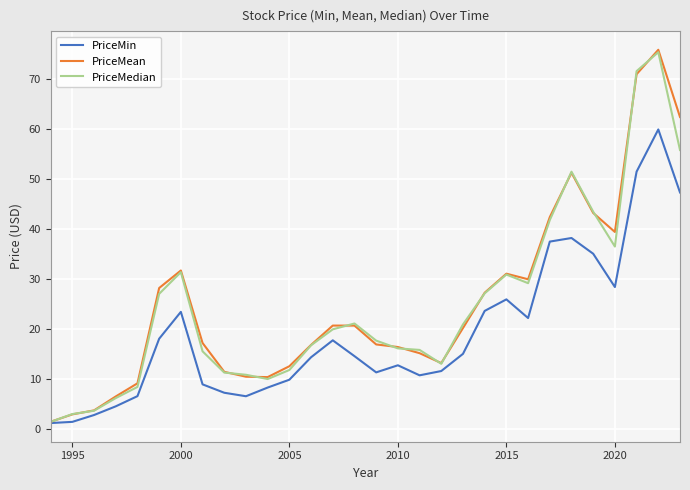

Does the chart have visible grid lines?

Yes